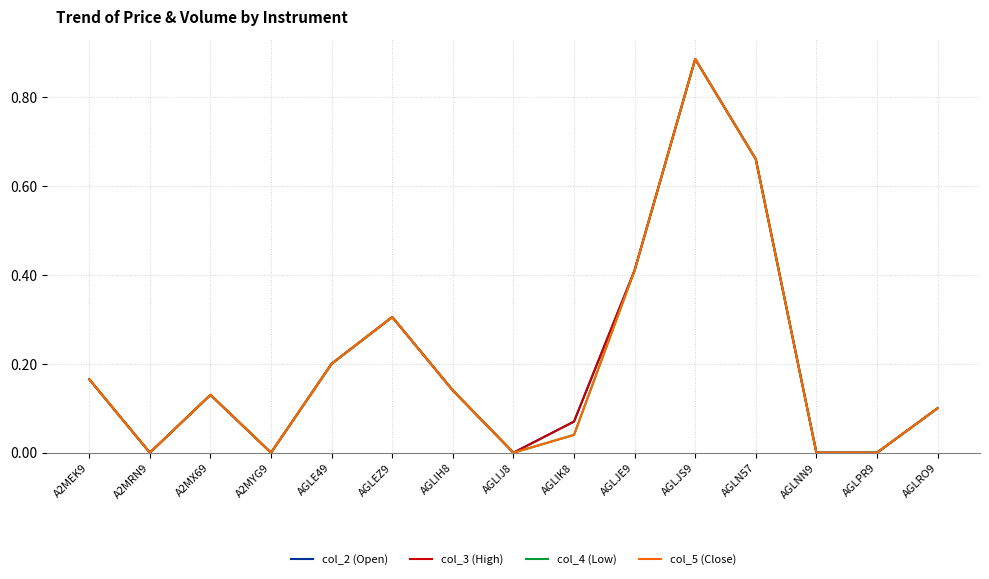

Is this an area chart (filled region under the line)?

No